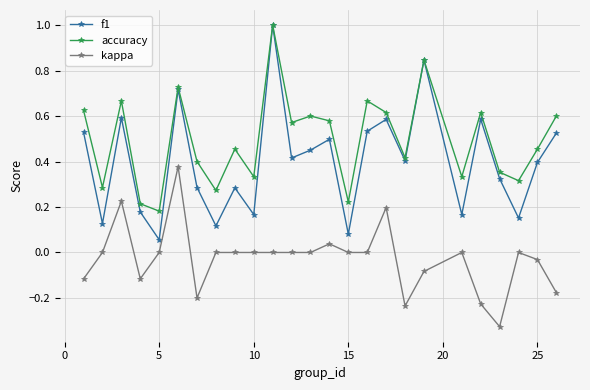

In accuracy, how many points are higher than both neighbors (excluding endpoints)?

8